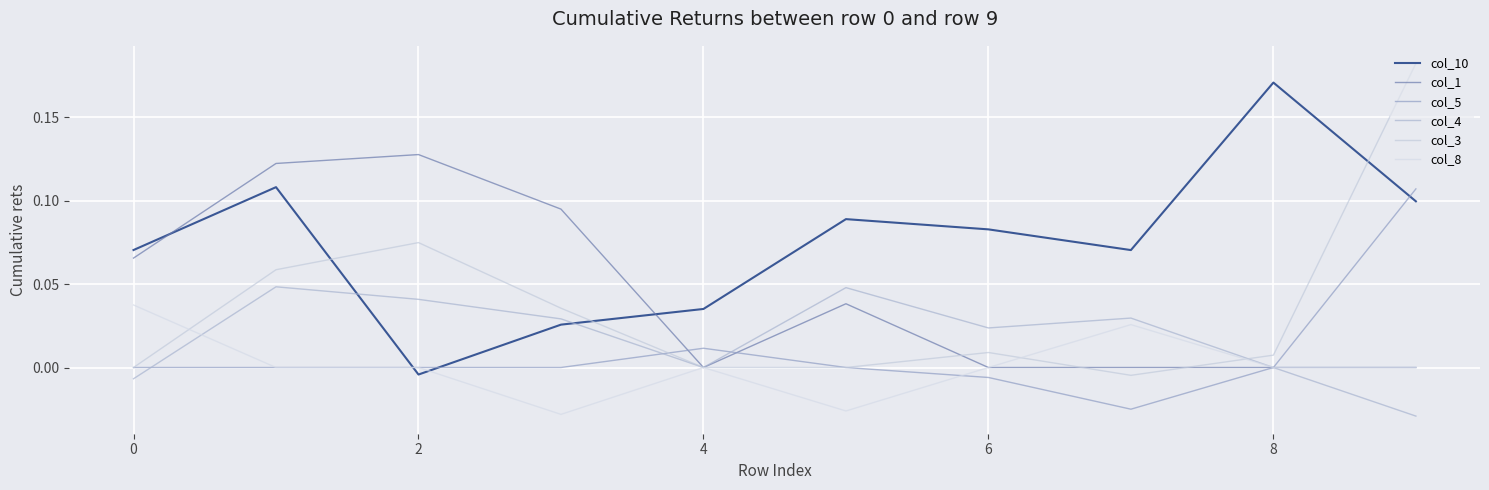

What is the difference between the maximum and minimum values in the col_3 series?

0.2